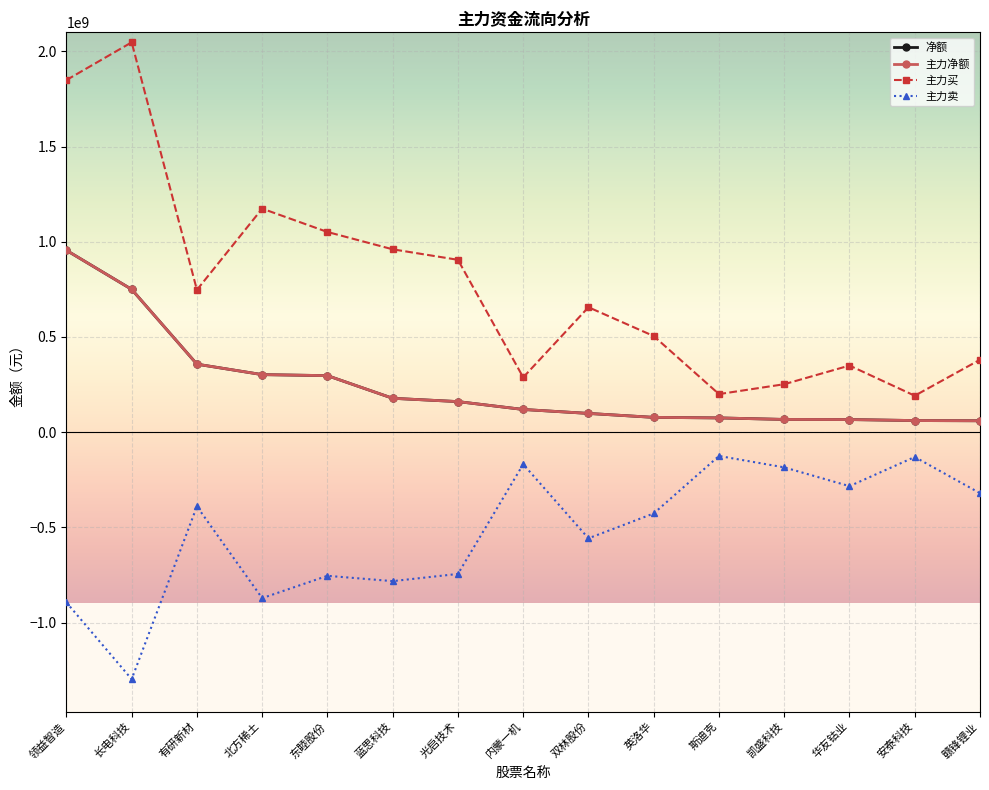

Reading right to left, what are all the values shown in this chart?

净额: 59762007	60887546	66161386	66780568	74769817	77598660	98366066	119145096	160467704	177818094	296803052	302164122	357089611	749982103	955043023
主力净额: 59762007	60887546	66161386	66780568	74769817	77598660	98366066	119145096	160467704	177818094	296803052	302164122	357089611	749982103	955043023
主力买: 380376206	191315689	349861034	251757378	199873170	504718578	656070172	287688747	905164783	960351690	1051354657	1174067713	747244848	2047495806	1849295527
主力卖: -320614199	-130428143	-283699648	-184976810	-125103353	-427119918	-557704106	-168543651	-744697079	-782533596	-754551605	-871903591	-390155237	-1297513703	-894252504